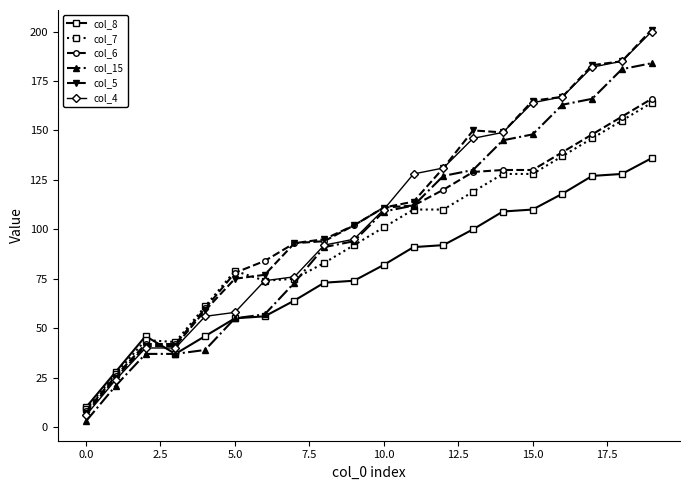

What is the highest value of the col_15 series?

184